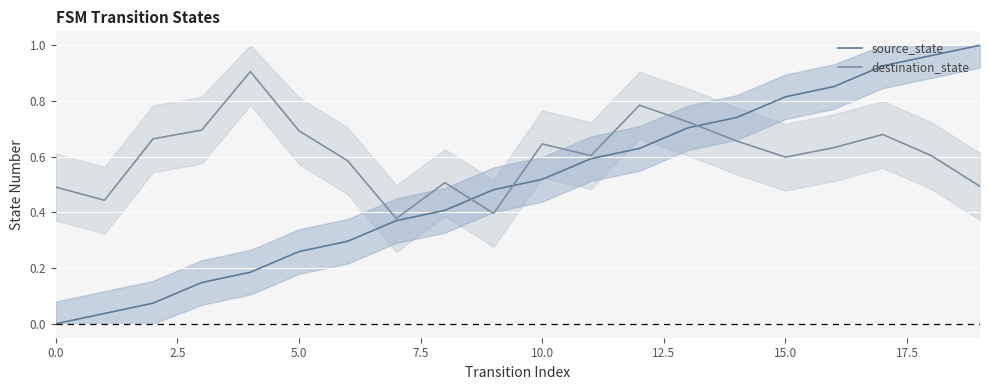

Rank the series at 9 from lowest to highest value.

destination_state, source_state